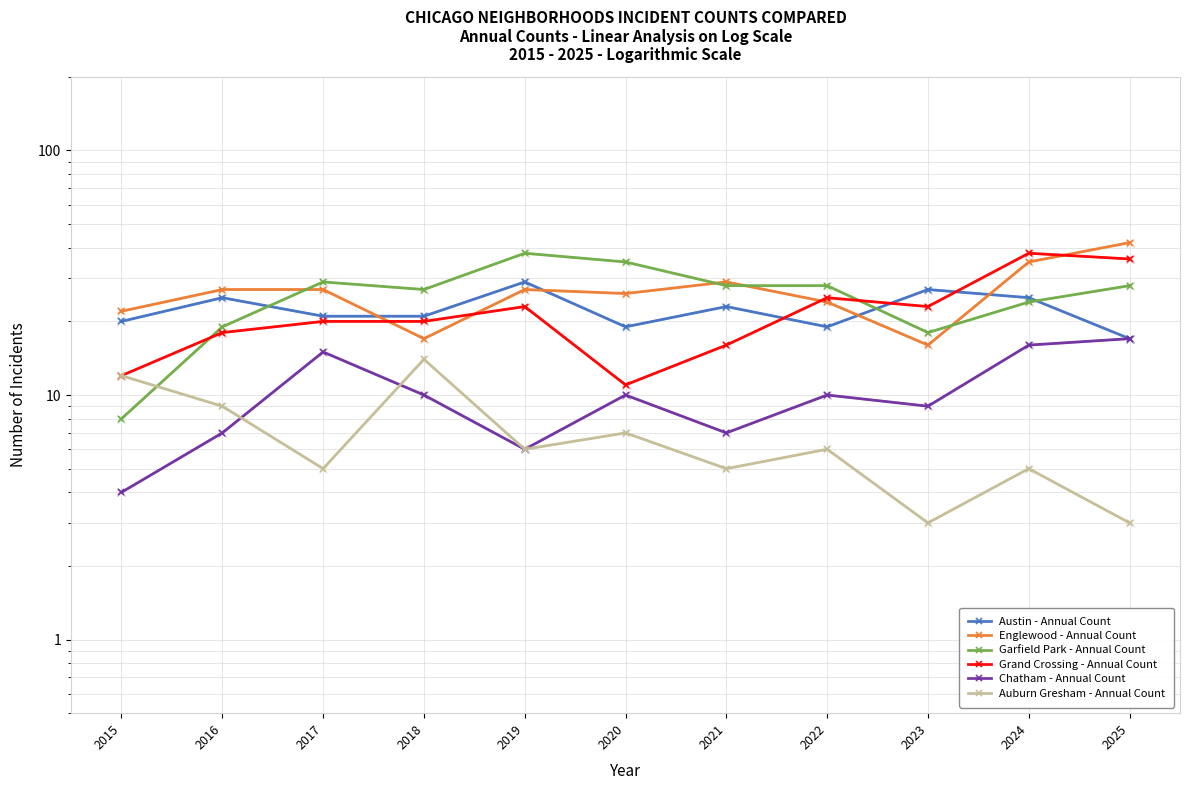

What is the difference between the maximum and minimum values in the Austin - Annual Count series?

12